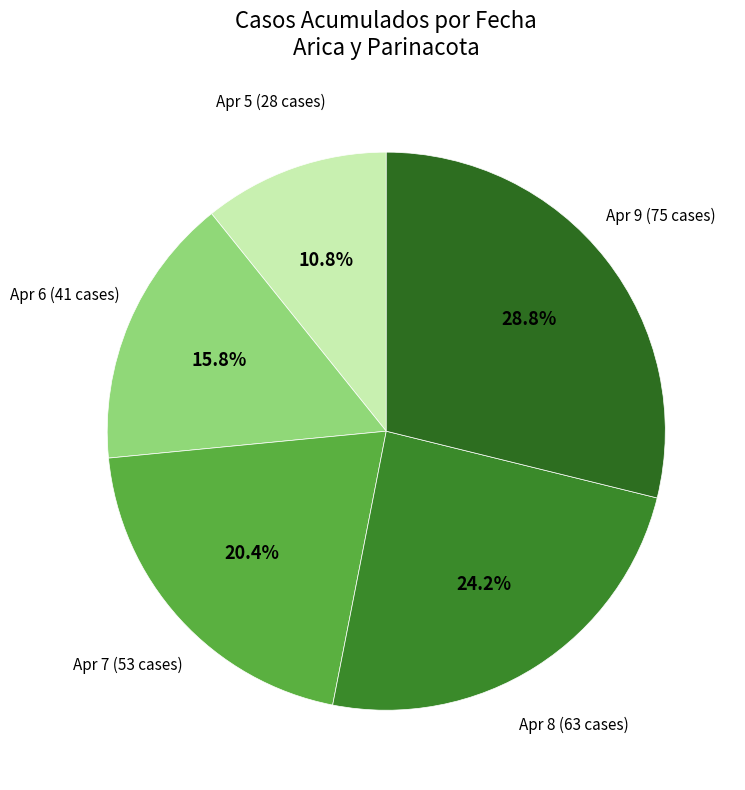

Is the sum of Apr 6 (41 cases) and Apr 9 (75 cases) greater than half?

No